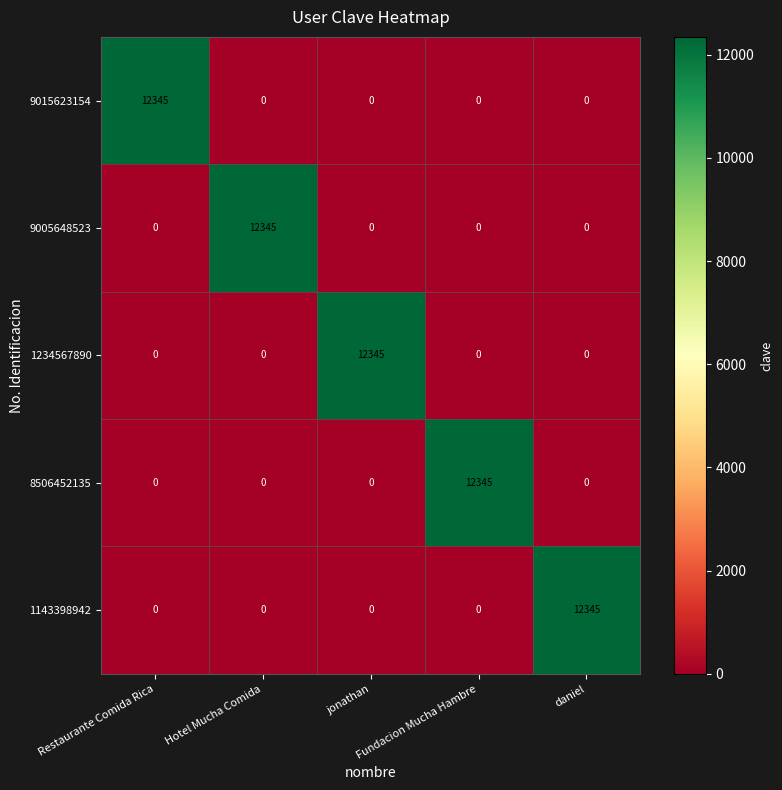

What is the sum of all 9015623154 values?

12345